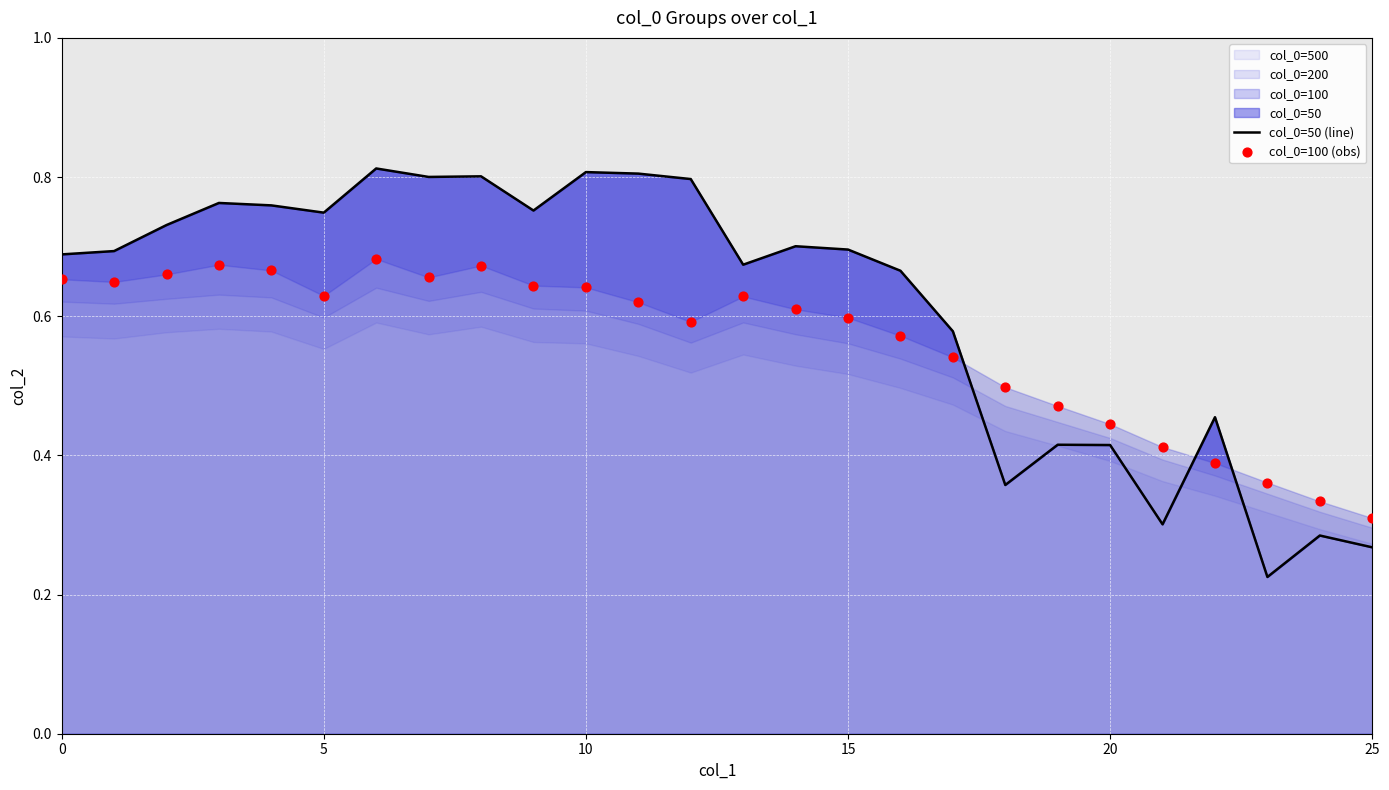

Which series has the largest total across all categories?

col_0=50 (line)